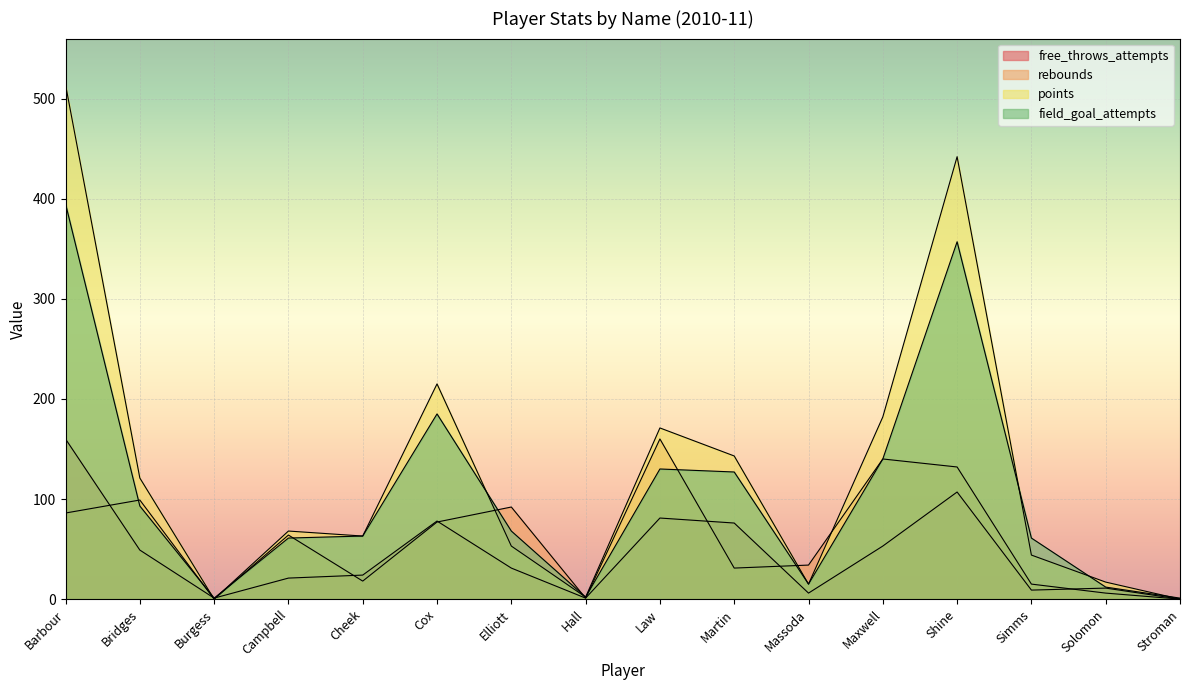

True or false: rebounds has more than 0 points higher than both neighbors.

True